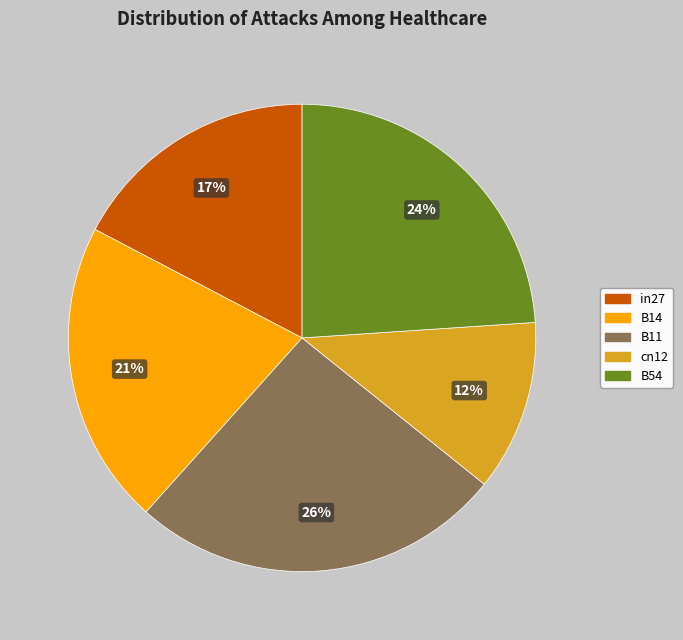

How many segments does this pie chart have?

5